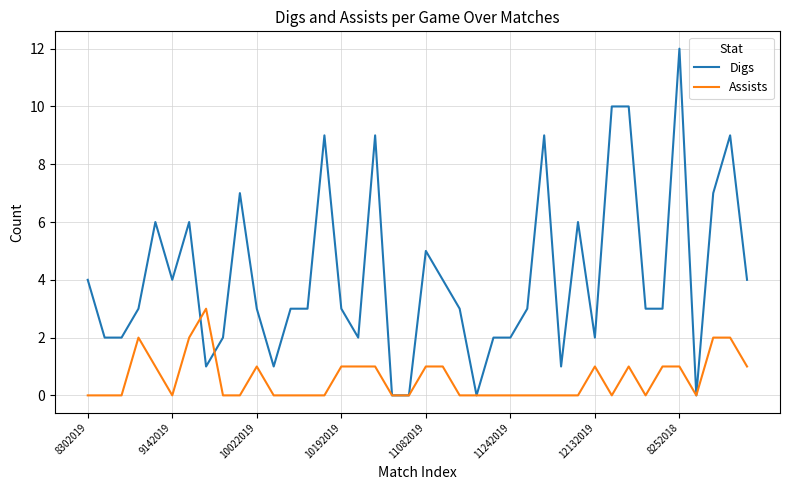

After their last crossing, which series has the higher values: Digs or Assists?

Digs